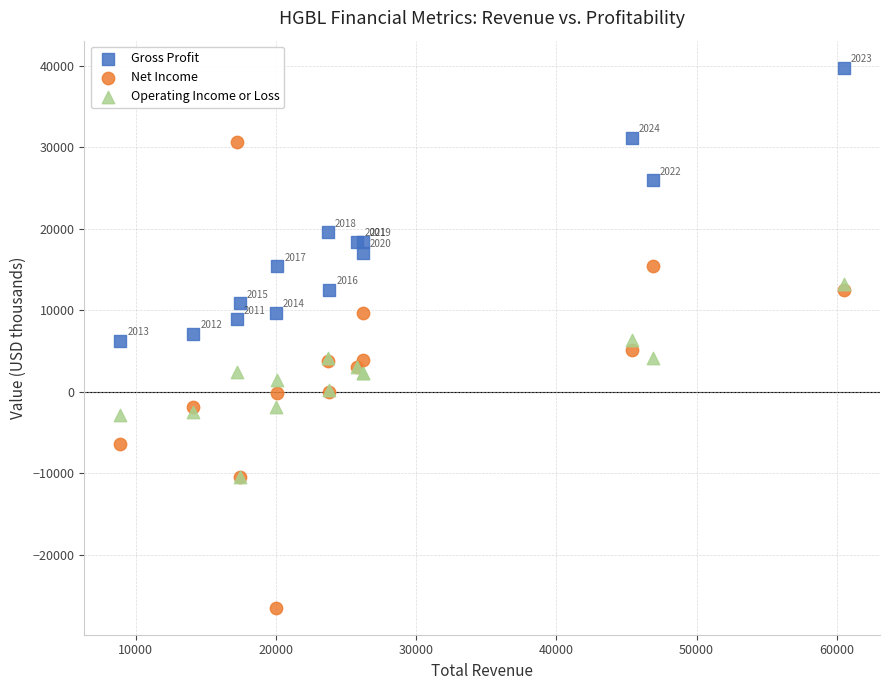

Which series reaches the maximum Y coordinate?

Gross Profit